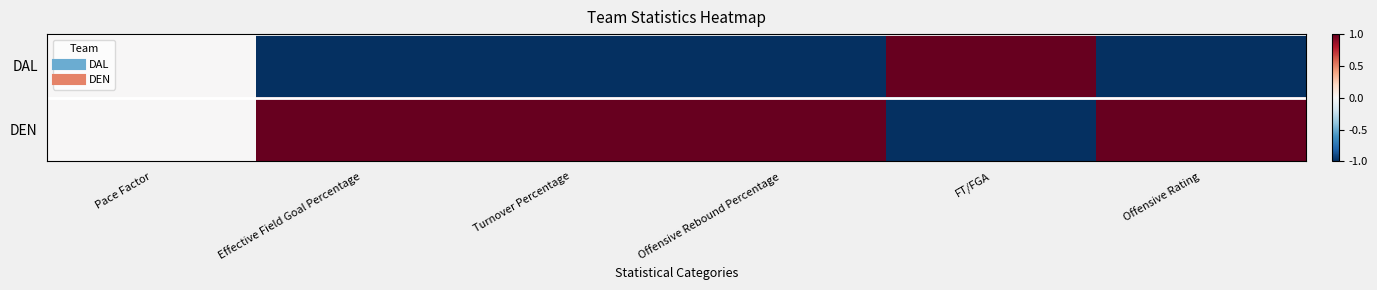

Reading right to left, extract all data points from this chart.

DAL: Offensive Rating=-1.0	FT/FGA=1.0	Offensive Rebound Percentage=-1.0	Turnover Percentage=-1.0	Effective Field Goal Percentage=-1.0	Pace Factor=0.0
DEN: Offensive Rating=1.0	FT/FGA=-1.0	Offensive Rebound Percentage=1.0	Turnover Percentage=1.0	Effective Field Goal Percentage=1.0	Pace Factor=0.0